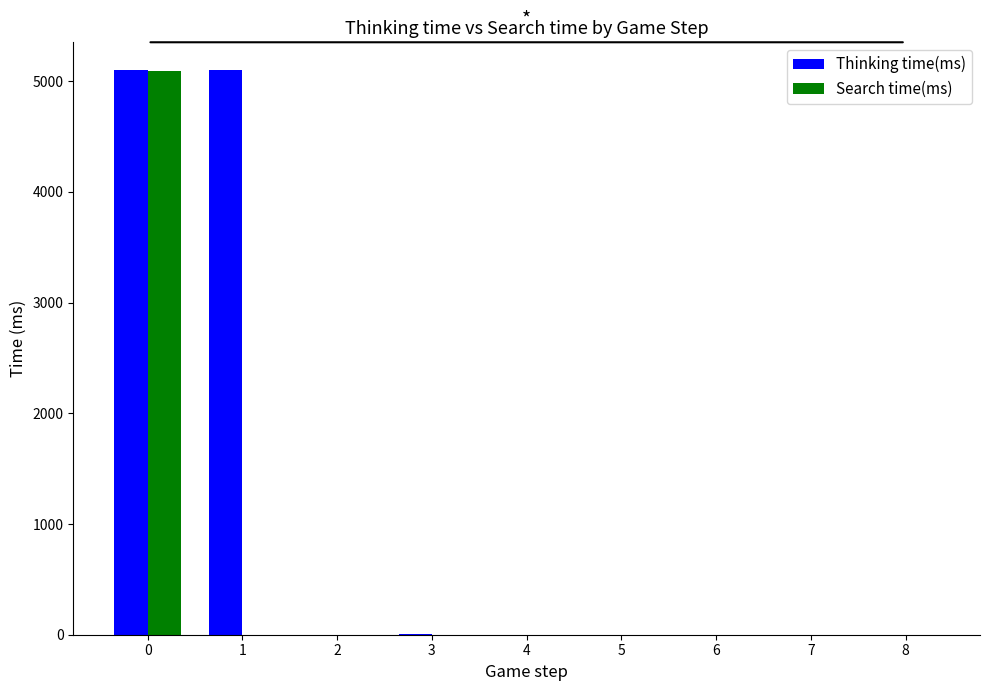

The value of Search time(ms) at 7 is -3126. True or false?

False